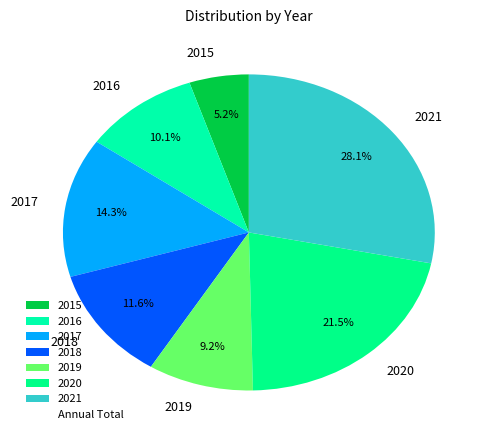

The 2019 slice represents 9% of the pie. True or false?

True